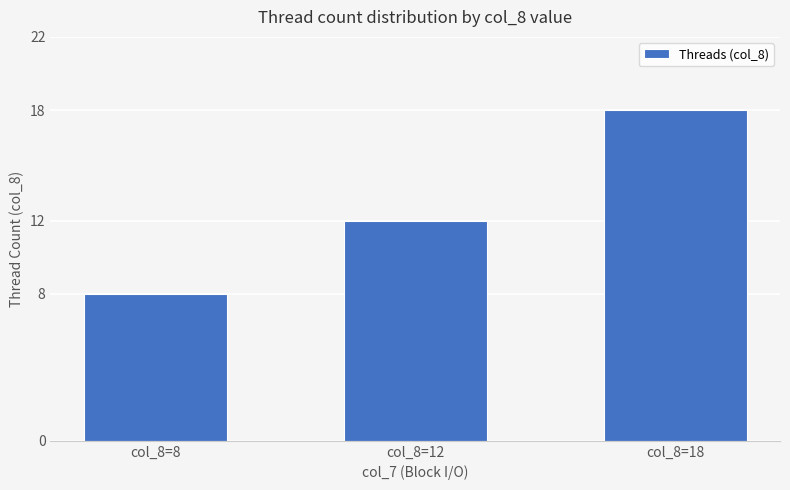

How many bars are there in total?

3